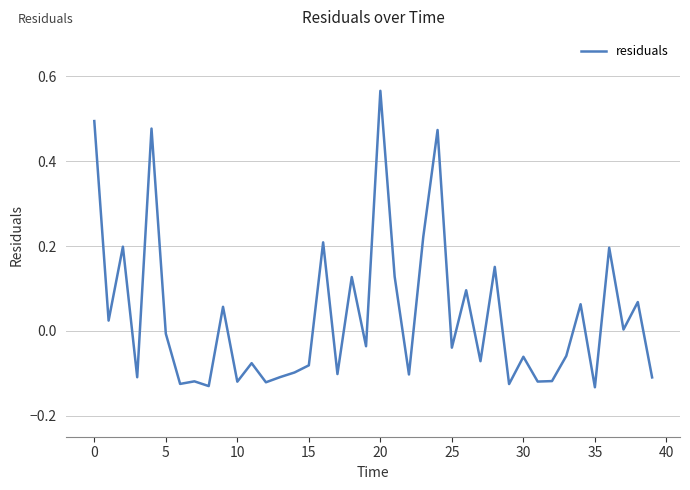

What is the greatest value displayed?

0.6